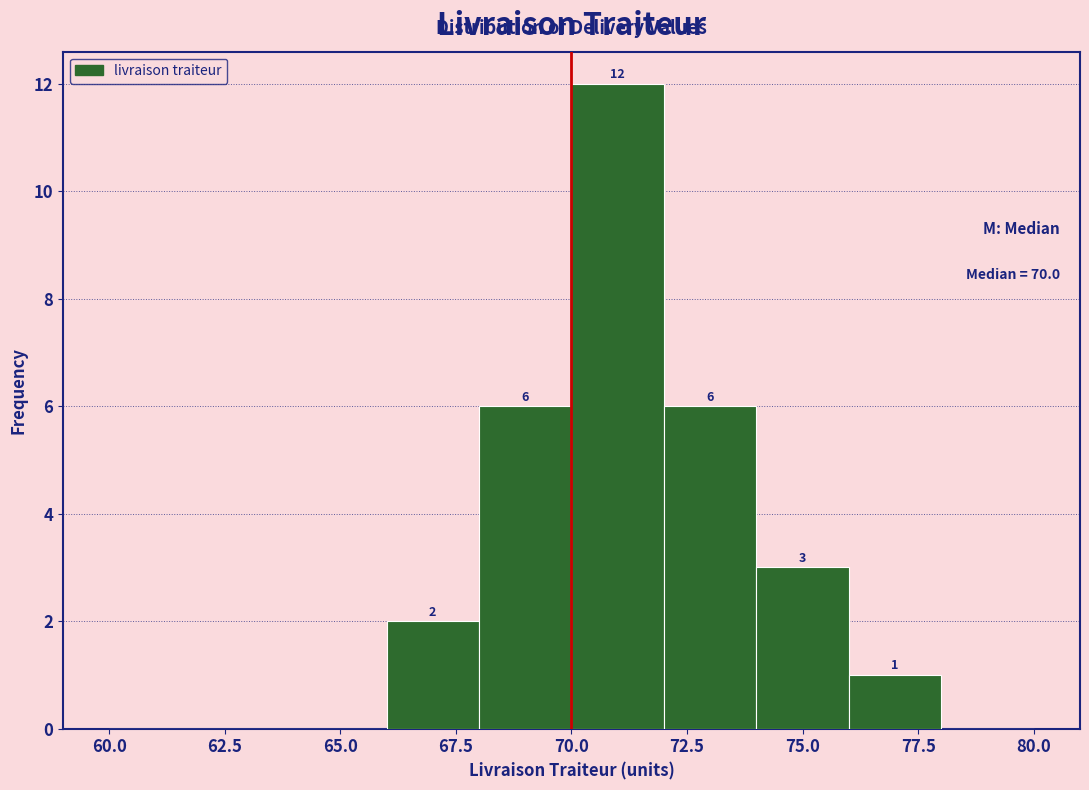

Which range on the x-axis has the tallest bar?

70 to 72